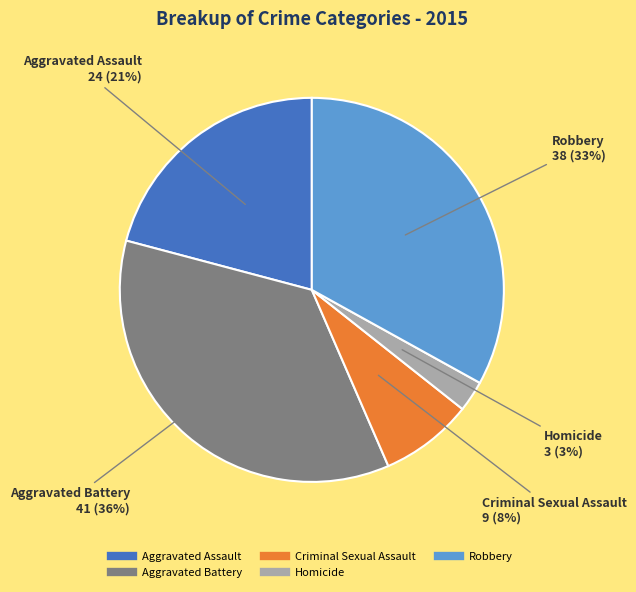

Which has a higher value, Robbery or Homicide?

Robbery